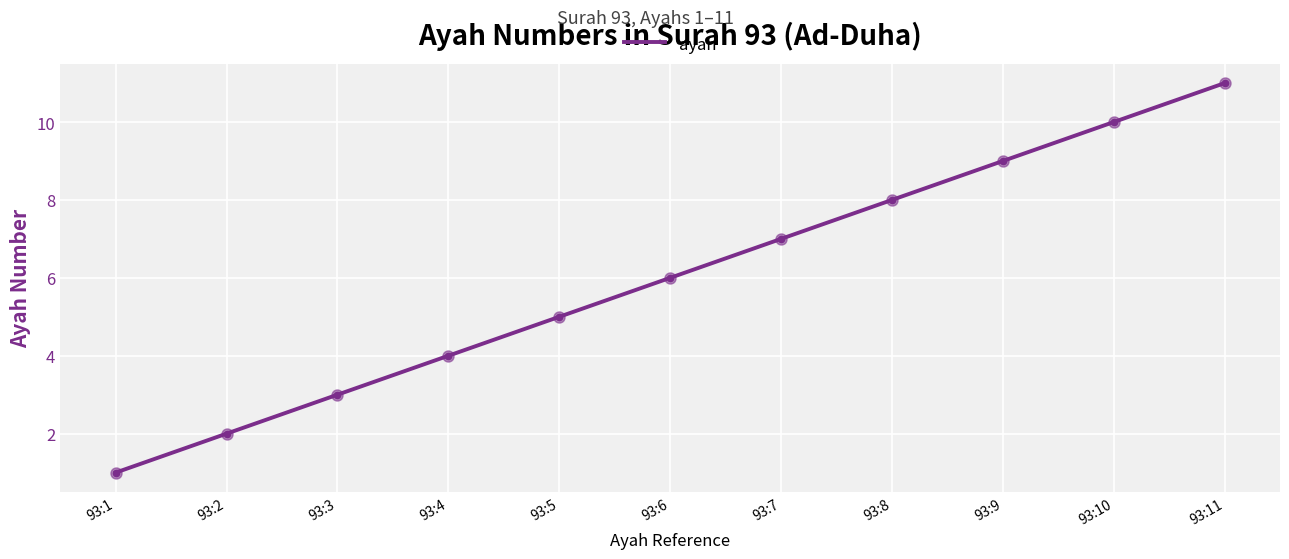

What is the minimum value shown in the chart?

1